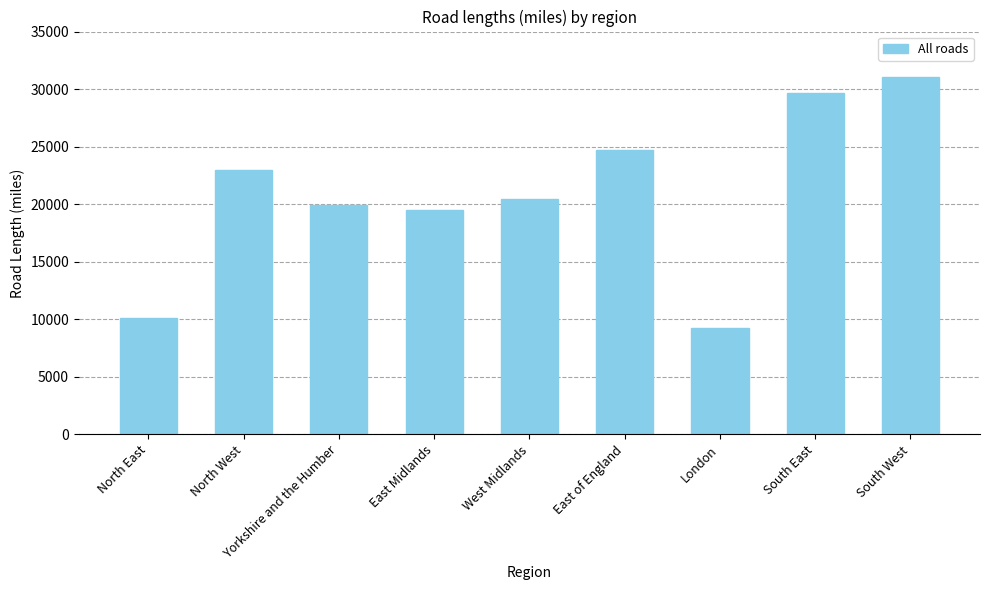

List the labels in order of value, largest first.

South West, South East, East of England, North West, West Midlands, Yorkshire and the Humber, East Midlands, North East, London